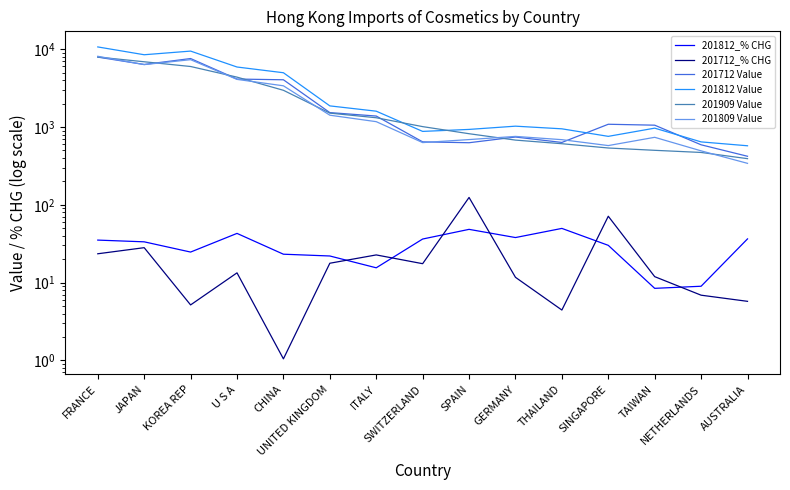

Which series has the widest spread of values?

201812 Value